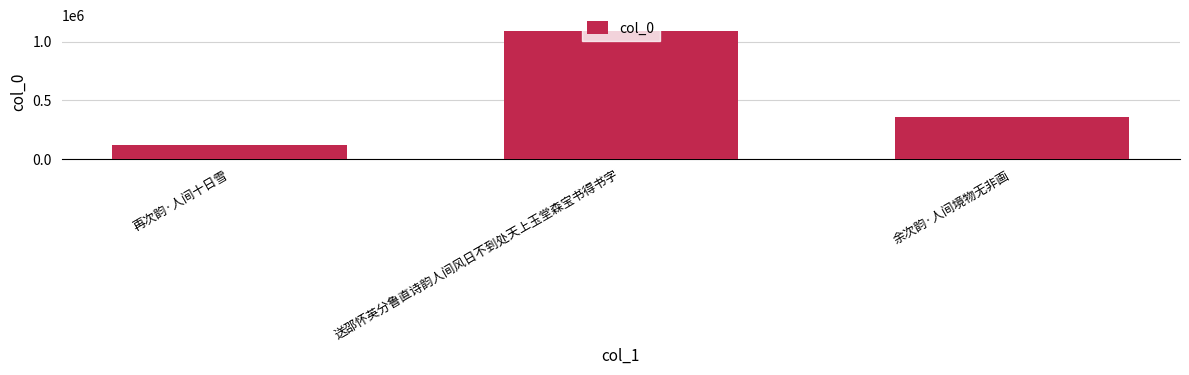

Reading right to left, list all the values displayed in this chart.

355836	1088934	121892